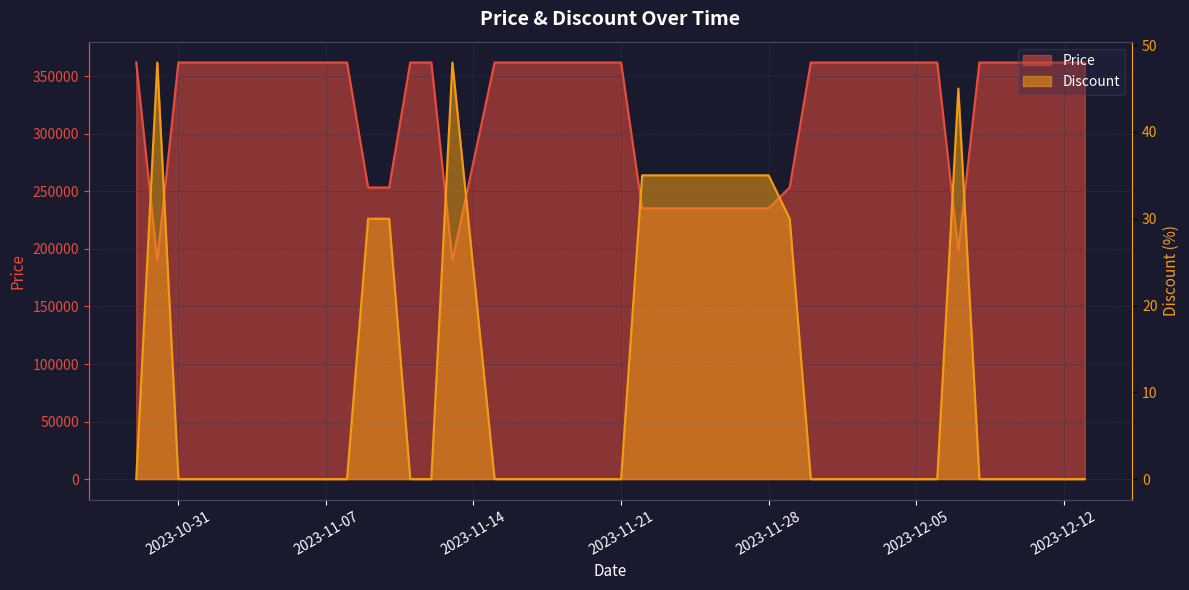

How many lines are shown in the chart?

2